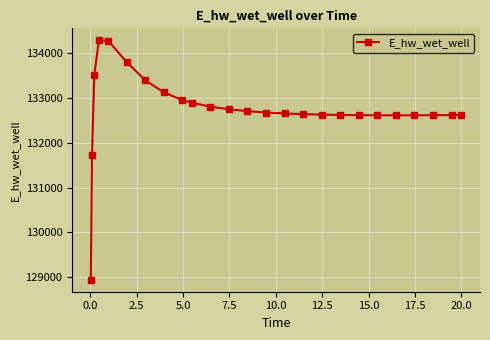

True or false: there are more than 0 points higher than both neighbors.

True